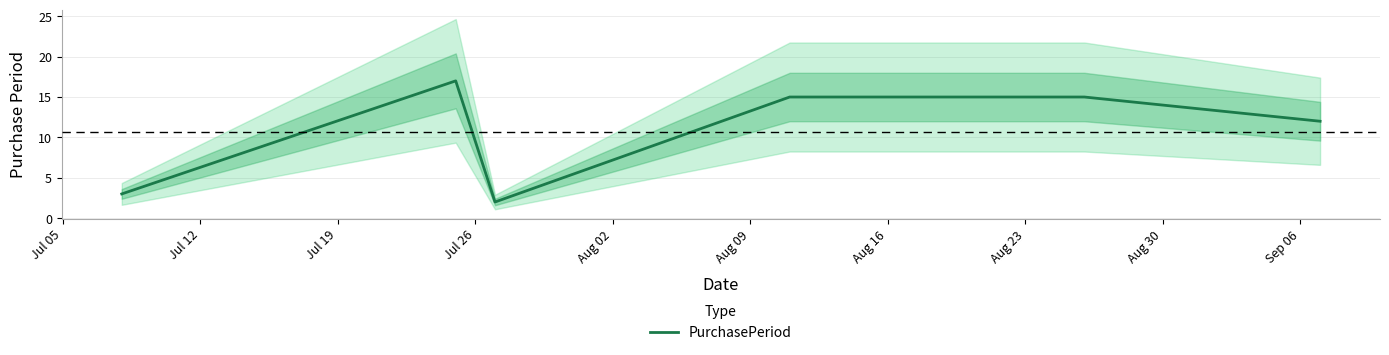

What is the minimum value shown in the chart?

2